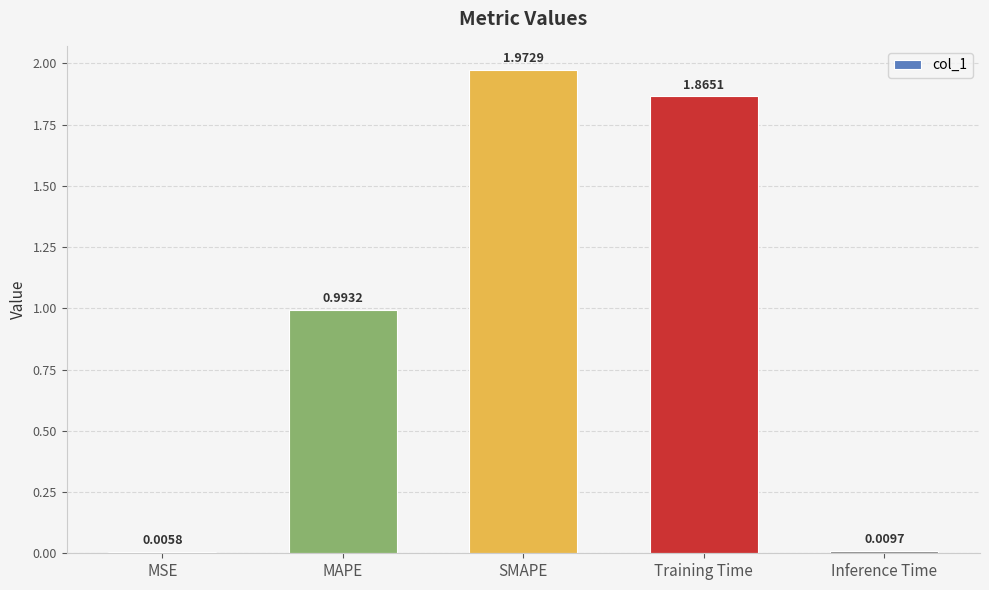

What is the sum of all values?

4.8